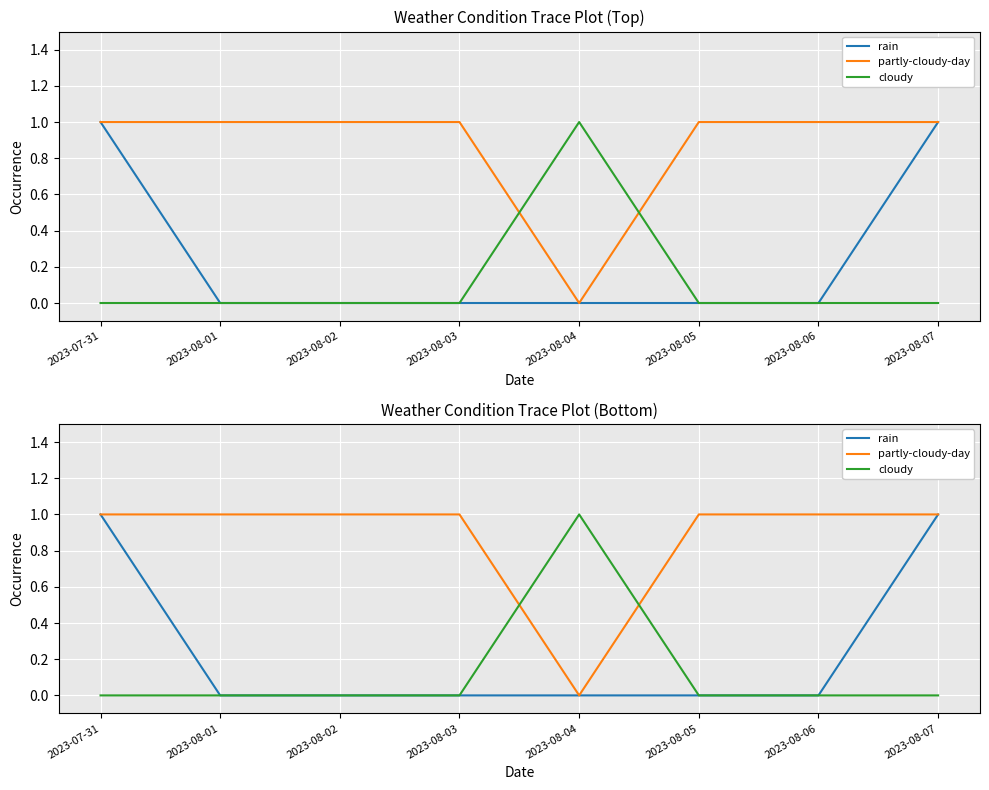

List the series in order of their overall mean, lowest first.

cloudy, rain, partly-cloudy-day